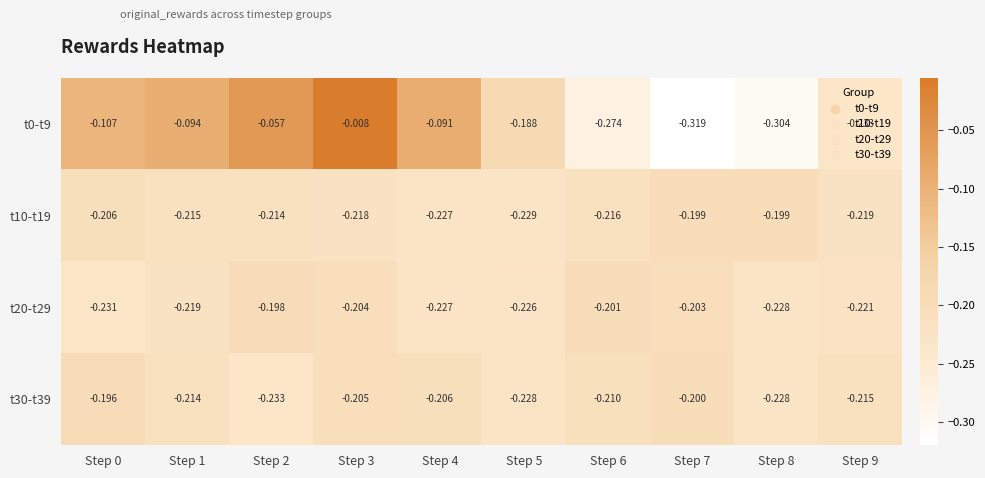

Is the value of t20-t29 at Step 3 greater than the value of t0-t9 at Step 0?

No